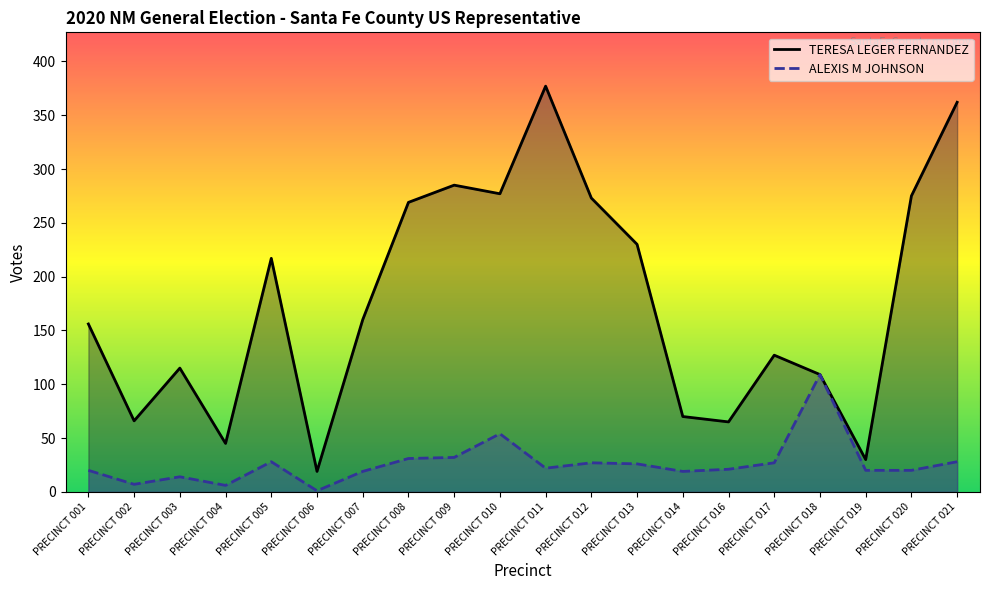

Does the chart have visible grid lines?

No